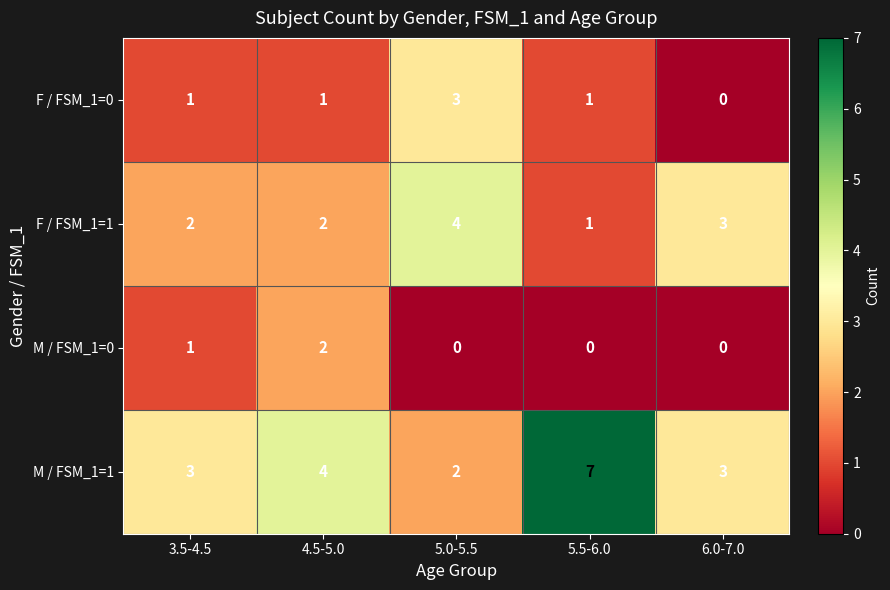

Reading left to right, extract all data points from this chart.

F / FSM_1=0: 3.5-4.5=1	4.5-5.0=1	5.0-5.5=3	5.5-6.0=1	6.0-7.0=0
F / FSM_1=1: 3.5-4.5=2	4.5-5.0=2	5.0-5.5=4	5.5-6.0=1	6.0-7.0=3
M / FSM_1=0: 3.5-4.5=1	4.5-5.0=2	5.0-5.5=0	5.5-6.0=0	6.0-7.0=0
M / FSM_1=1: 3.5-4.5=3	4.5-5.0=4	5.0-5.5=2	5.5-6.0=7	6.0-7.0=3